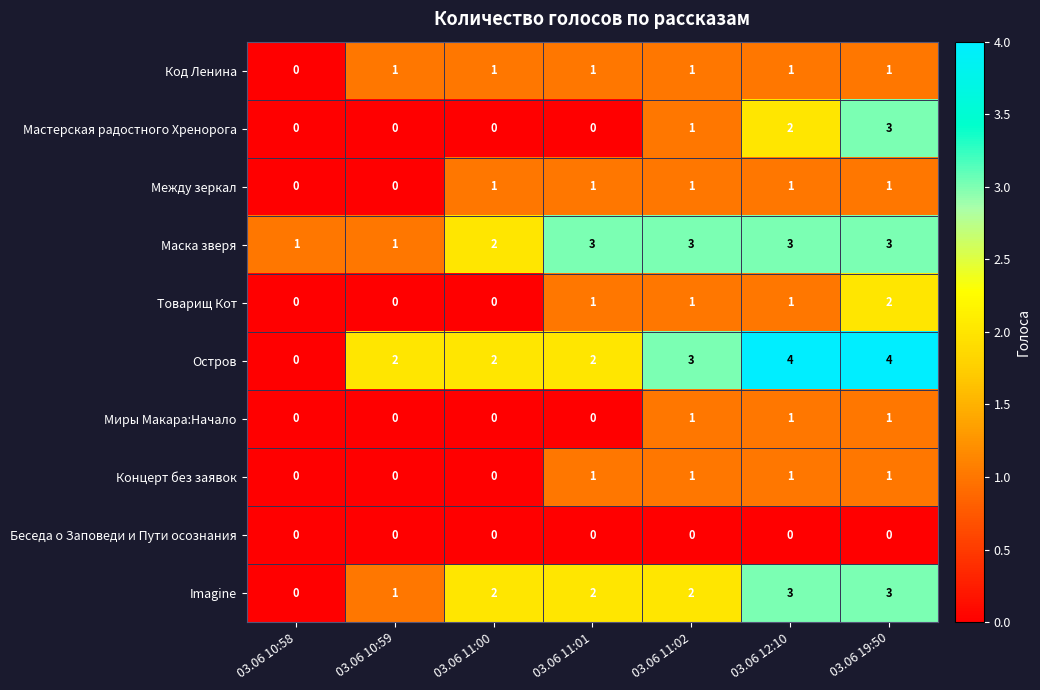

Count the Мастерская радостного Хренорога values in the range 0 to 2.

6